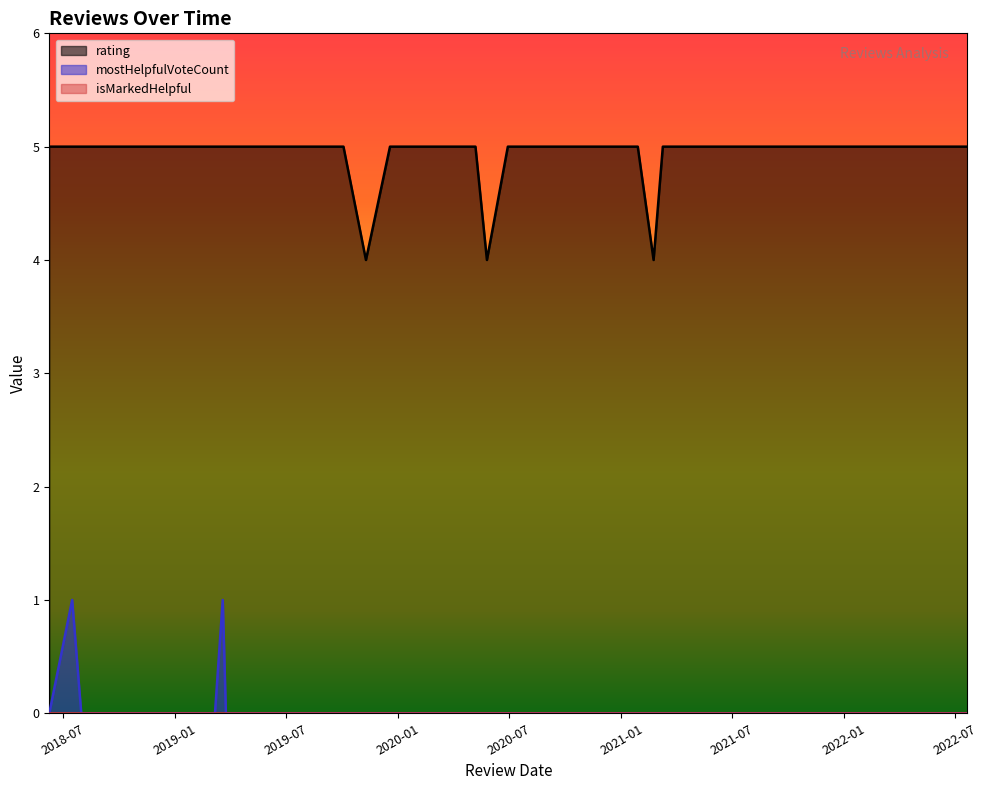

True or false: isMarkedHelpful and rating intersect in this chart.

False